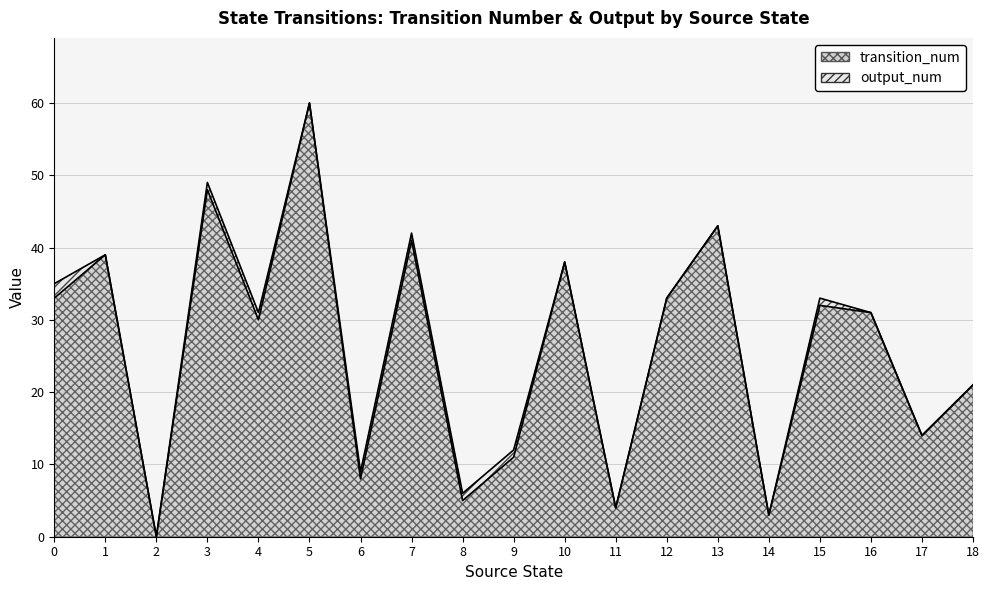

Reading left to right, list all the values displayed in this chart.

0=33	1=39	2=0	3=48	4=30	5=60	6=8	7=41	8=5	9=11	10=38	11=4	12=33	13=43	14=3	15=32	16=31	17=14	18=21